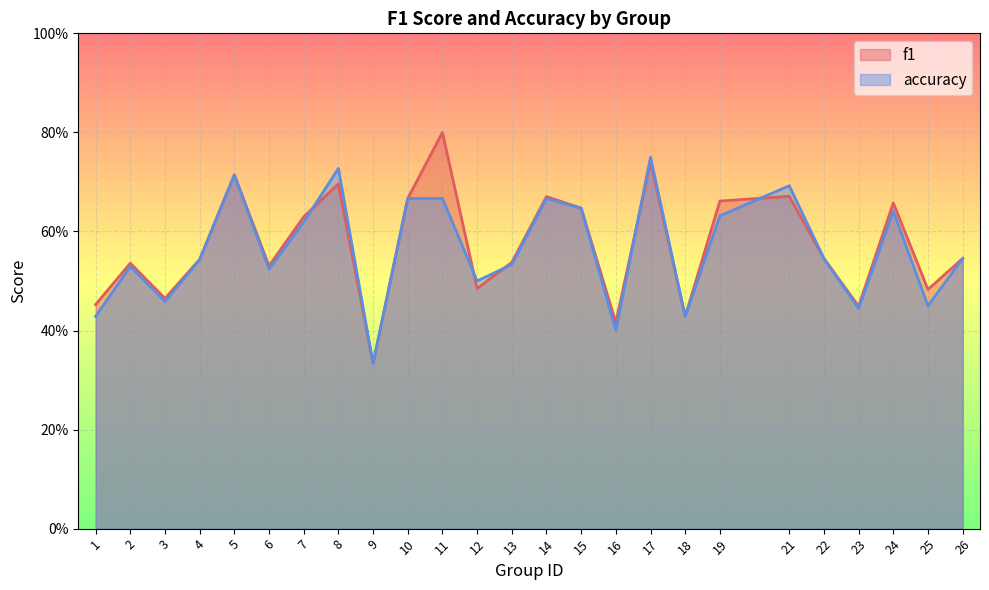

What are all the series names shown in the legend?

f1, accuracy